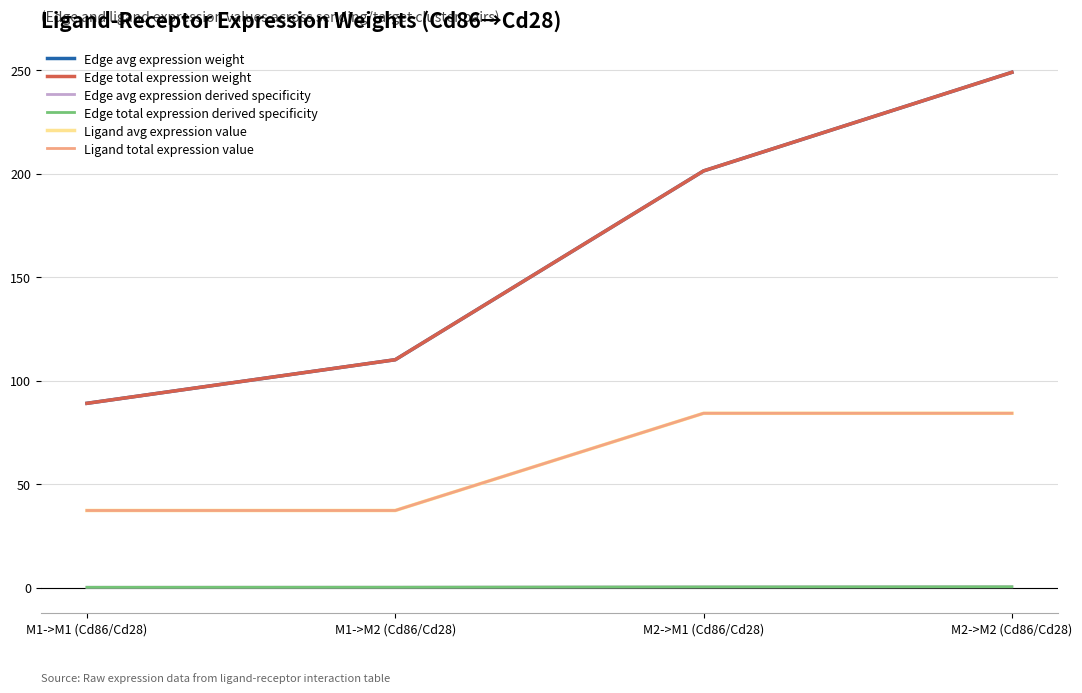

At M2->M2 (Cd86/Cd28), list the series in order from largest to smallest.

Edge avg expression weight, Edge total expression weight, Ligand avg expression value, Ligand total expression value, Edge avg expression derived specificity, Edge total expression derived specificity